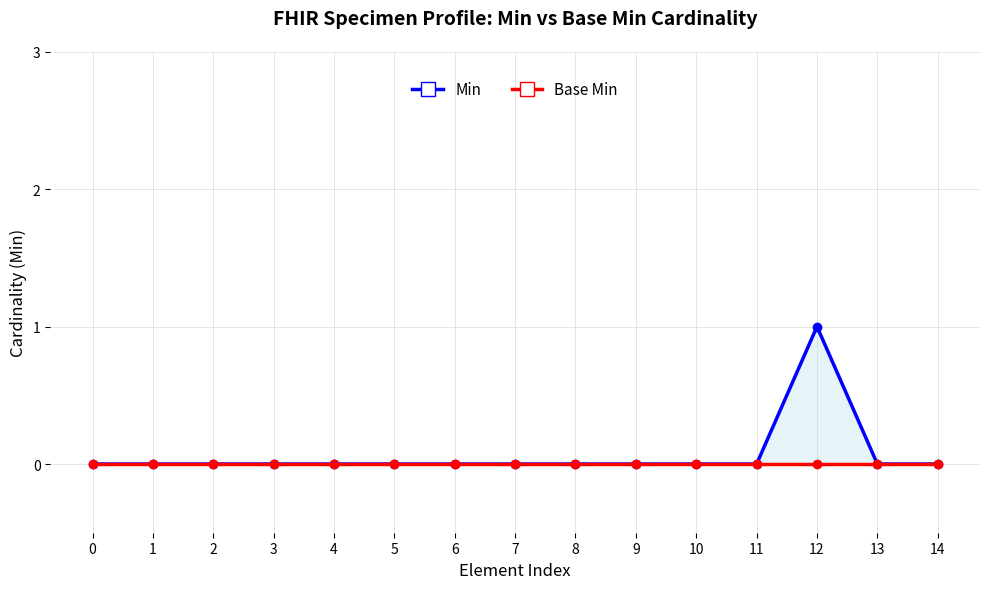

Which category has the highest value in the Min series?

12